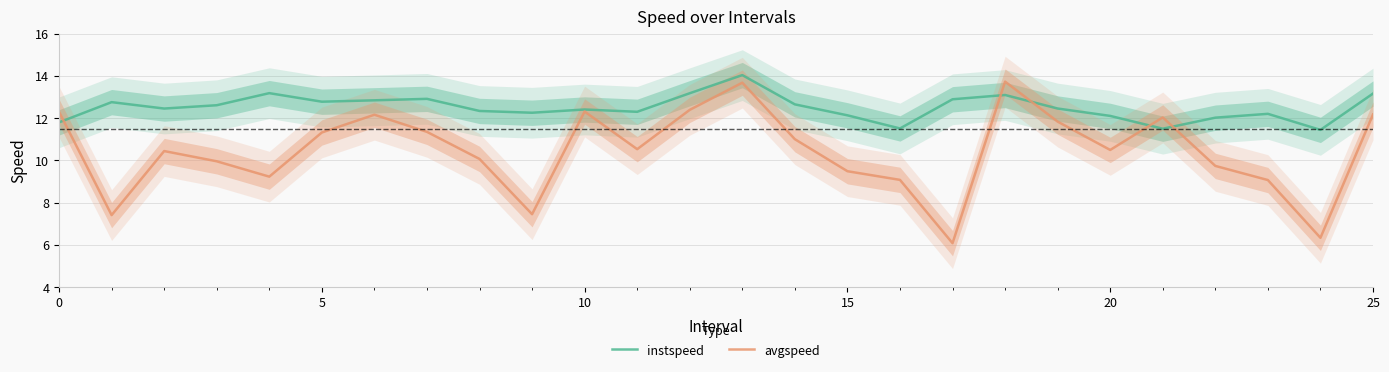

How many categories are shown in the chart?

26